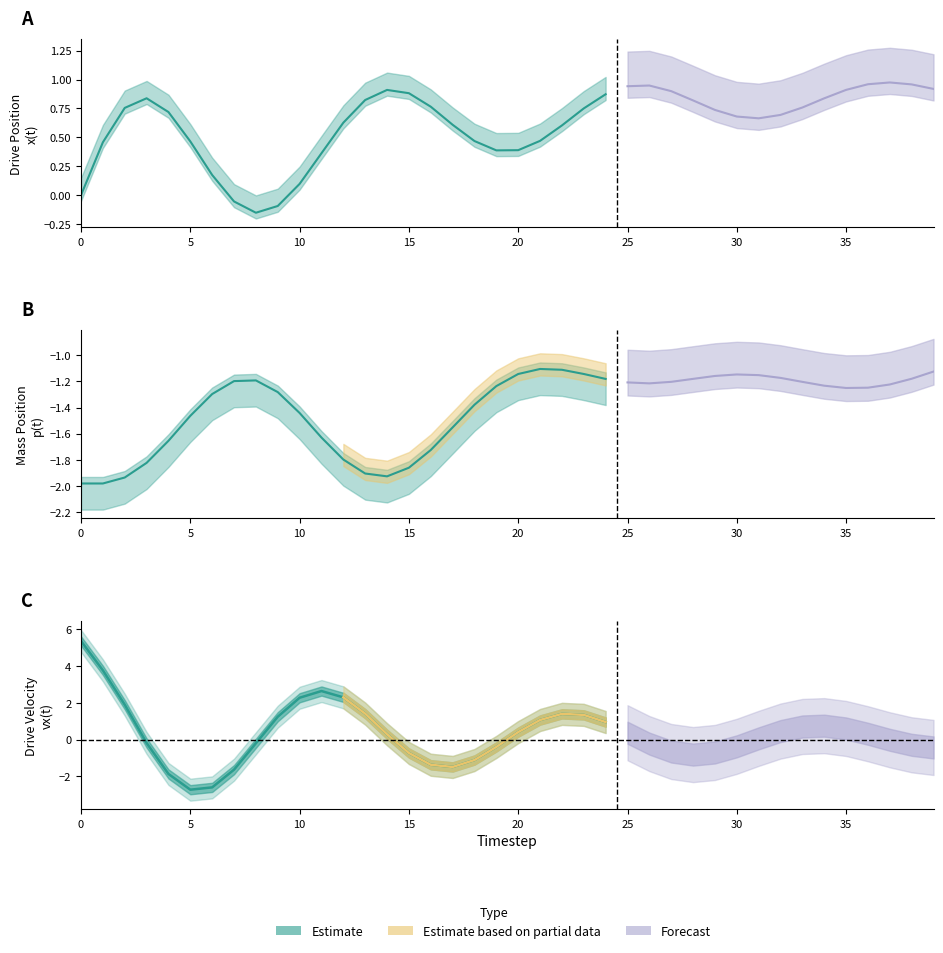

Where is the first local minimum for Drive_Pos [x(t)]?

8